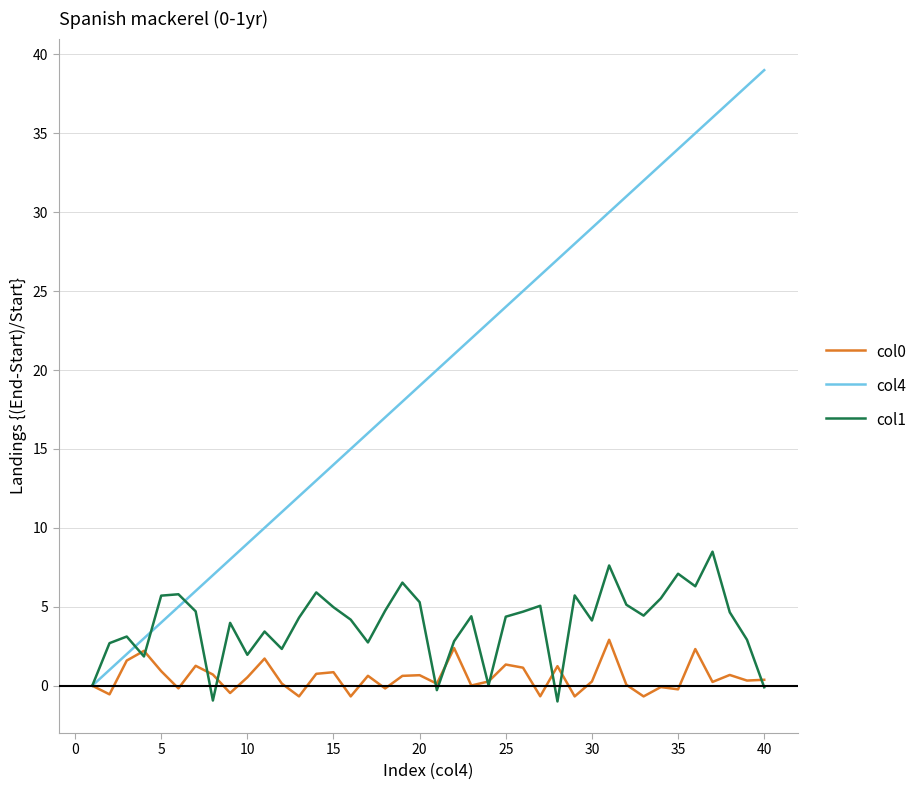

Which series has the largest total across all categories?

col4